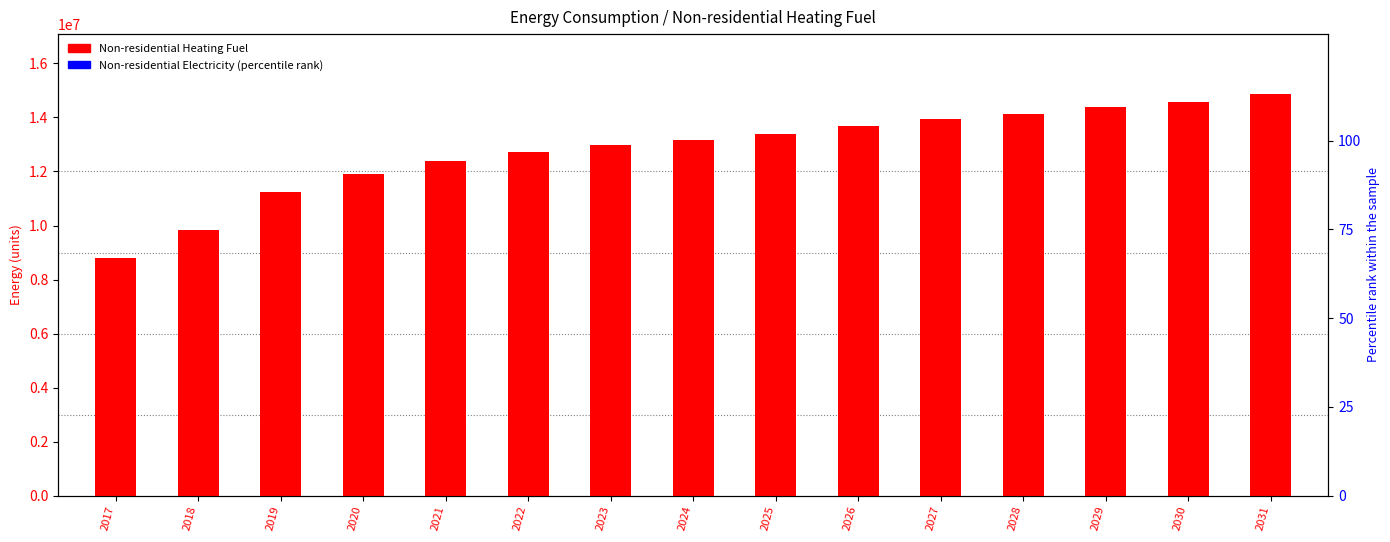

Are the bars horizontal?

No